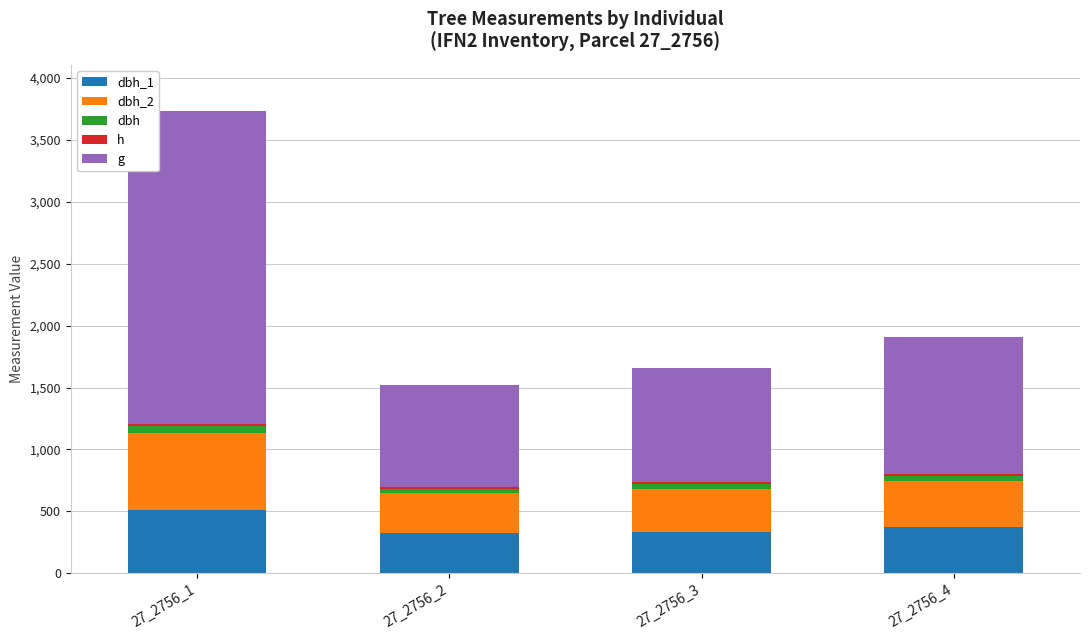

Which series changed the most between 27_2756_2 and 27_2756_4?

g